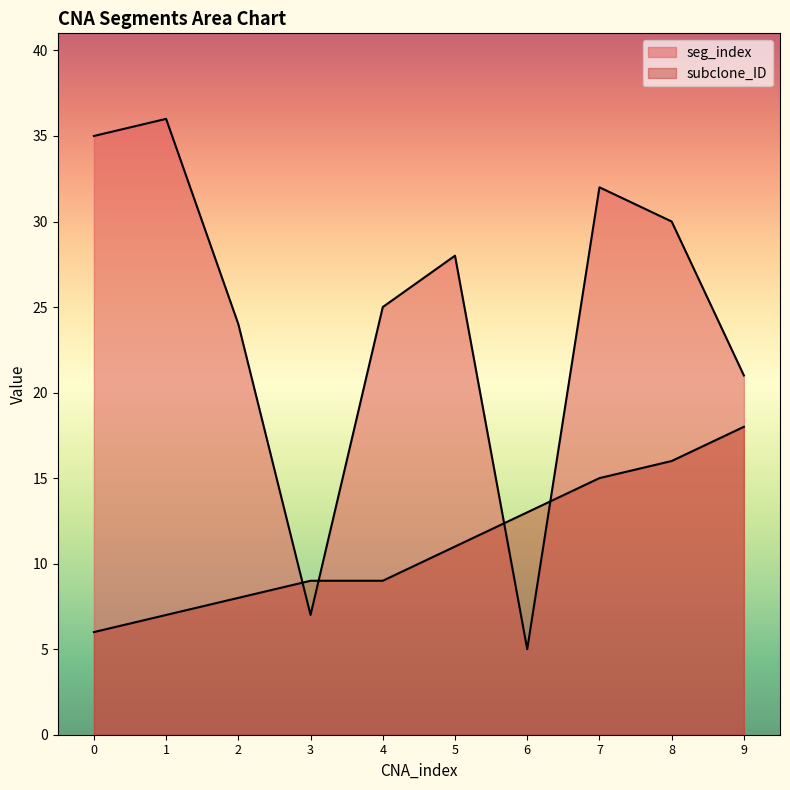

Where do seg_index and subclone_ID first cross each other?

2 and 3